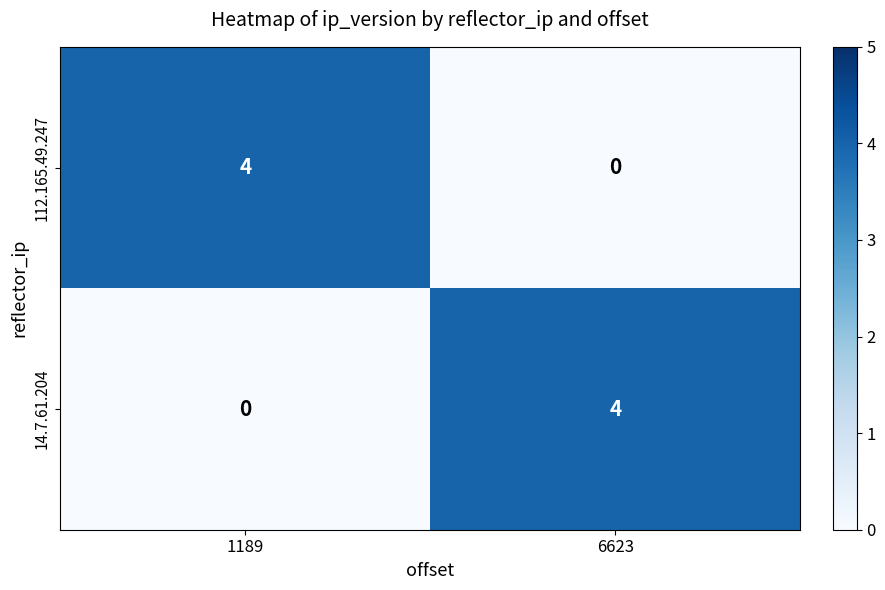

How many values in 14.7.61.204 are above zero?

1